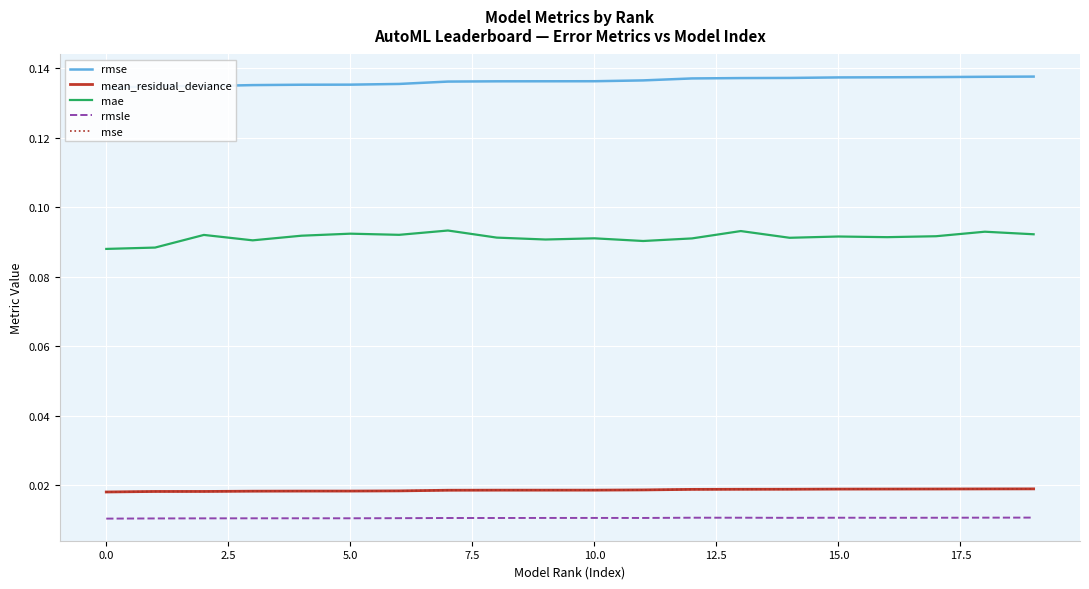

True or false: mae and mse intersect in this chart.

False